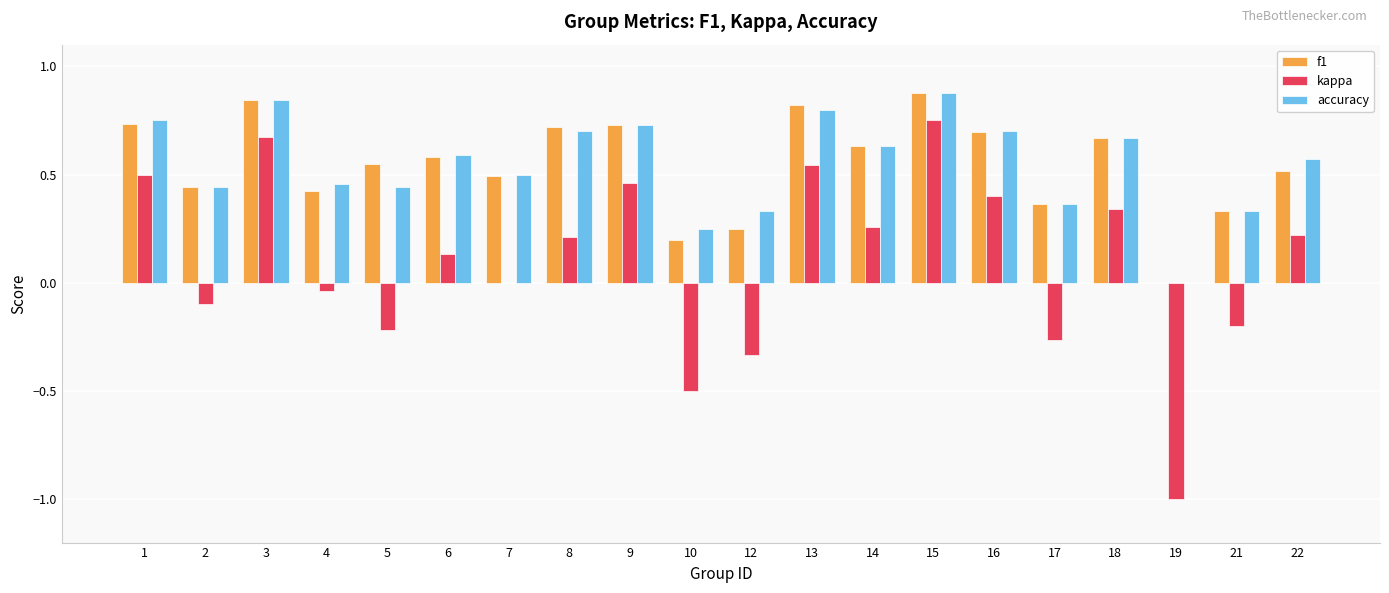

Is the value of accuracy at 10 greater than the value of kappa at 13?

No